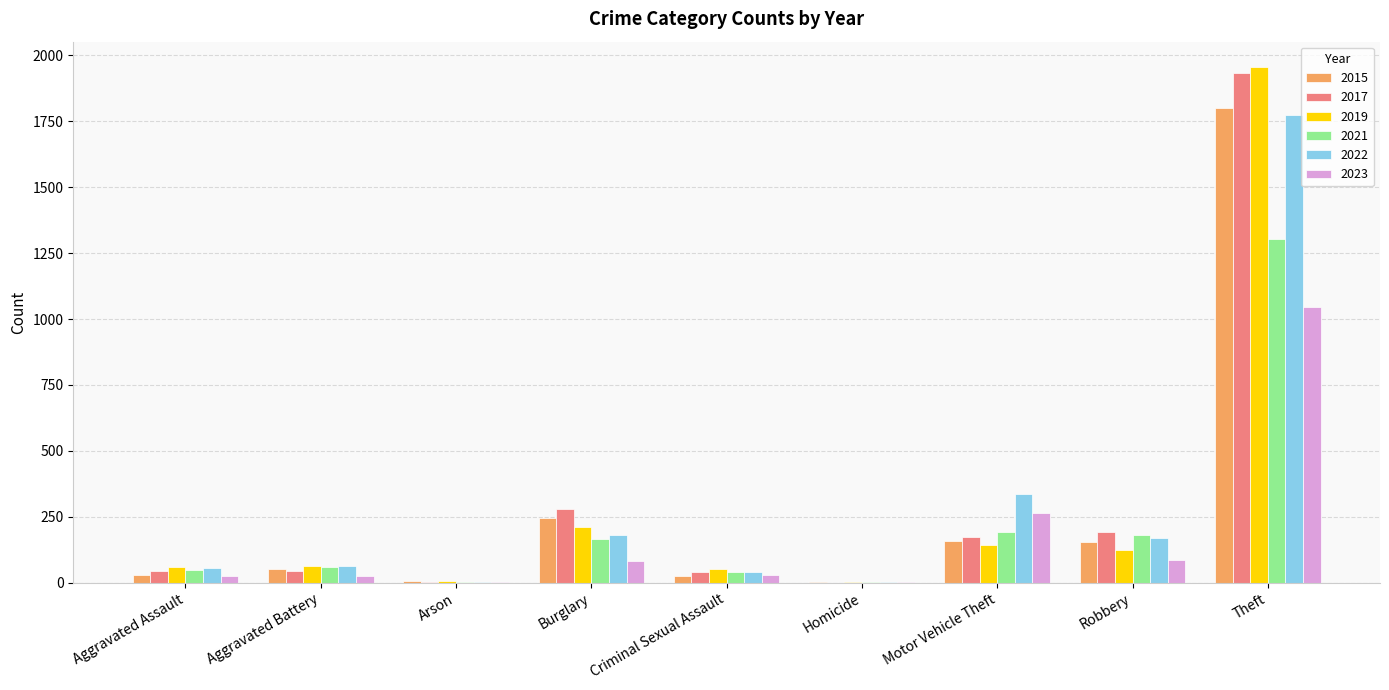

Where is 2015 nearest to the value 900?

Burglary